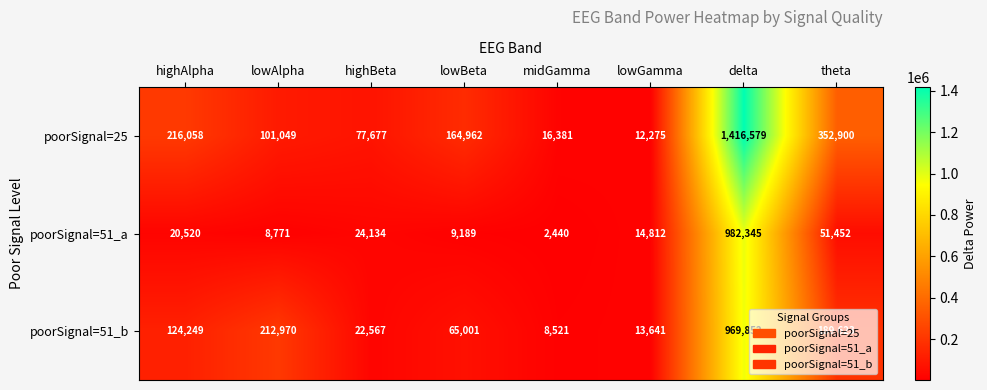

Is it true that poorSignal=51_b equals 4494 at midGamma?

False